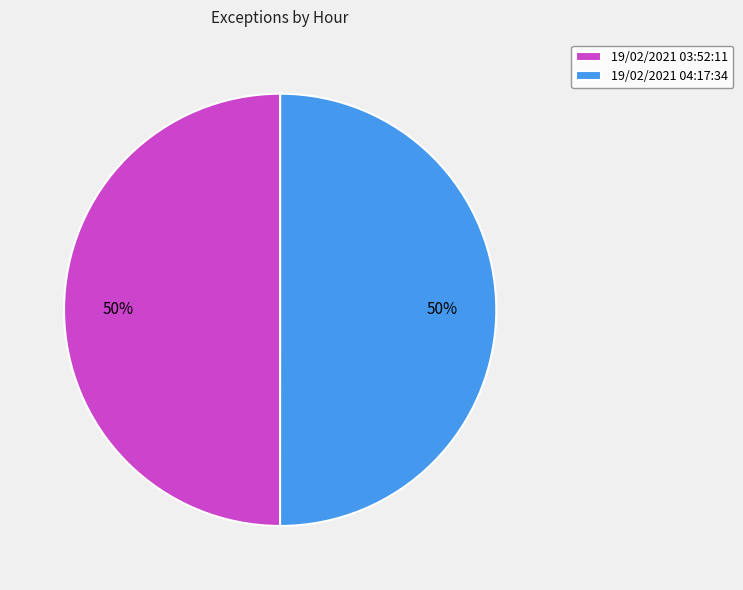

How many slices are in this pie chart?

2